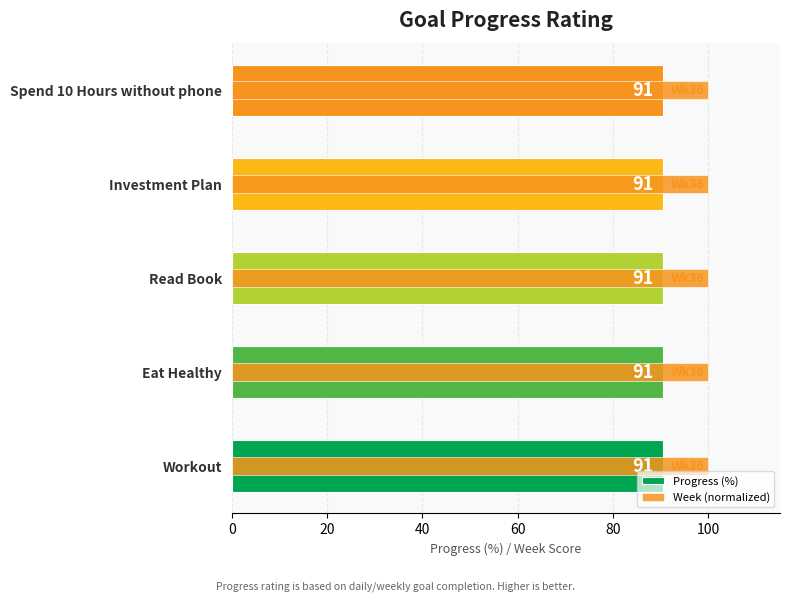

Rank the series at 60 from highest to lowest value.

Progress (%), Week (normalized)